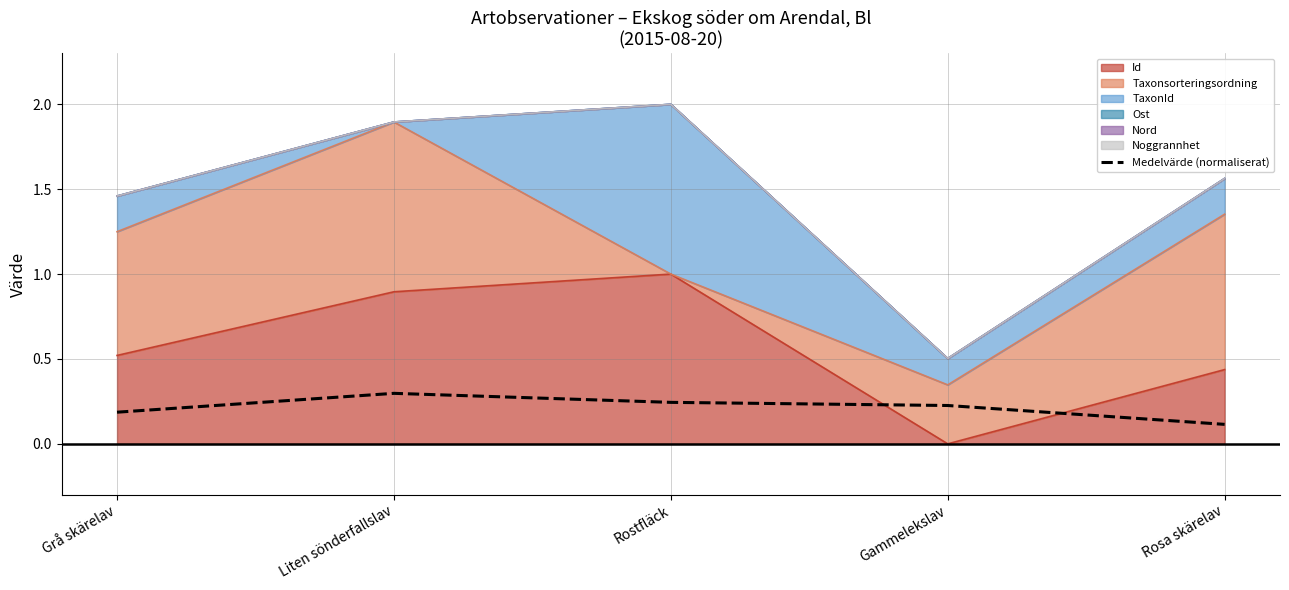

Which label corresponds to the smallest value in the chart?

Rosa skärelav